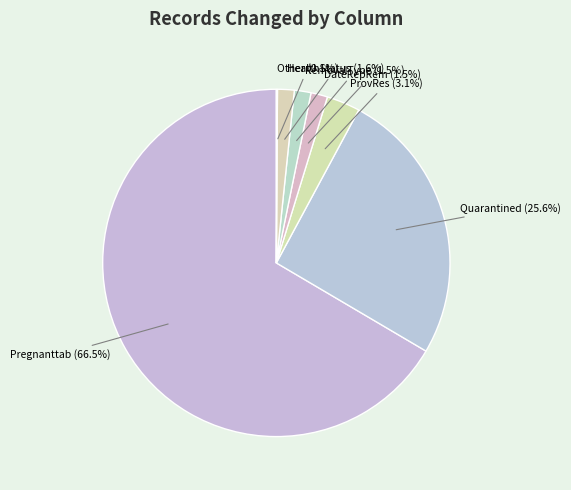

To the nearest percent, what is the average slice percentage?

14%